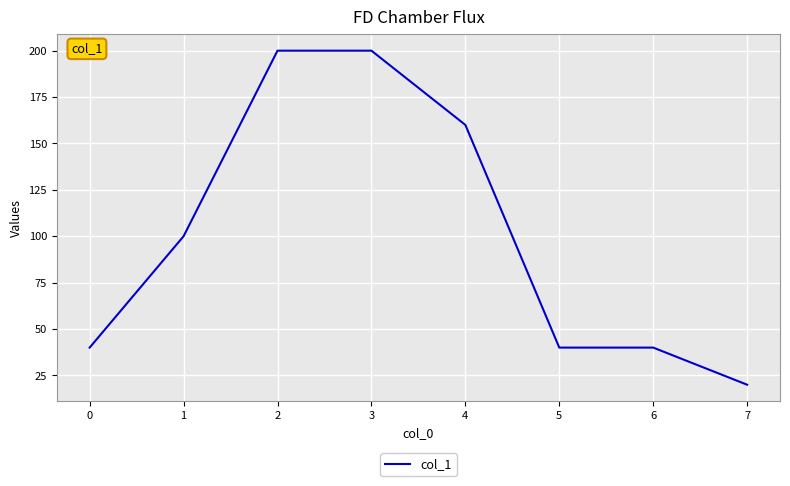

Does the chart have visible grid lines?

Yes